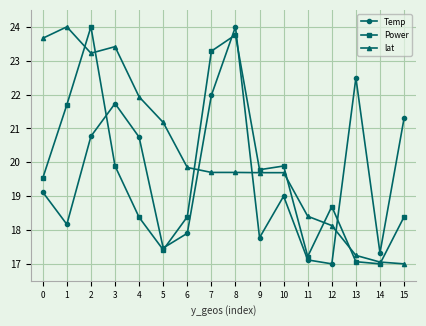

Does the chart have visible grid lines?

Yes